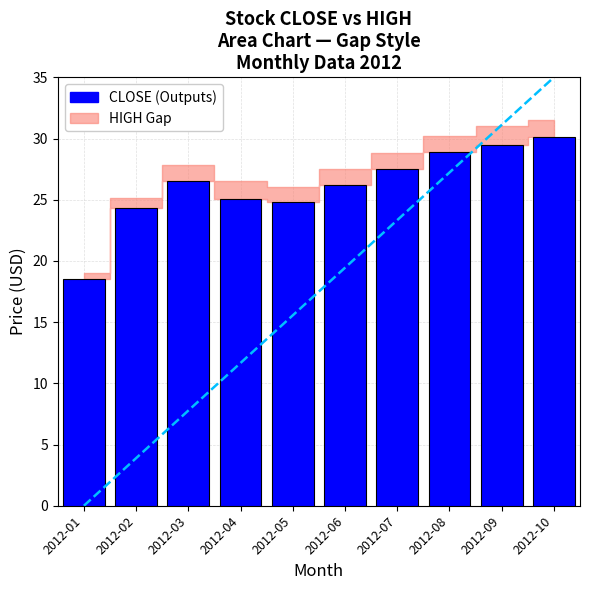

Reading right to left, list all the values displayed in this chart.

2012-10=30.1	2012-09=29.5	2012-08=28.9	2012-07=27.5	2012-06=26.2	2012-05=24.8	2012-04=25.1	2012-03=26.5	2012-02=24.3	2012-01=18.6